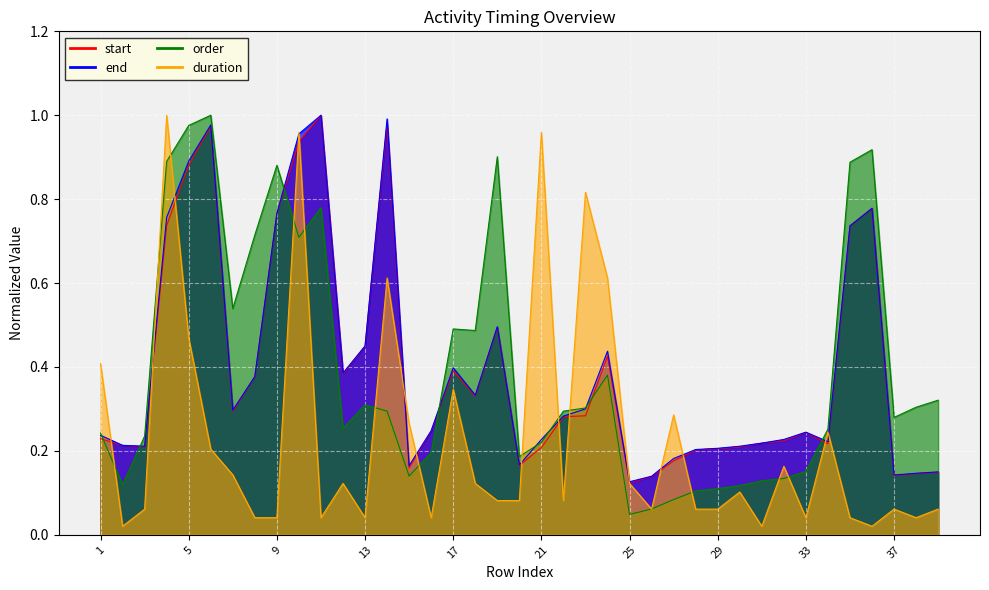

Reading right to left, extract all data points from this chart.

start: 0.1	0.1	0.1	0.8	0.7	0.2	0.2	0.2	0.2	0.2	0.2	0.2	0.2	0.1	0.1	0.4	0.3	0.3	0.2	0.2	0.5	0.3	0.4	0.2	0.2	1.0	0.4	0.4	1.0	0.9	0.8	0.4	0.3	1.0	0.9	0.7	0.2	0.2	0.2
end: 0.1	0.1	0.1	0.8	0.7	0.2	0.2	0.2	0.2	0.2	0.2	0.2	0.2	0.1	0.1	0.4	0.3	0.3	0.2	0.2	0.5	0.3	0.4	0.2	0.2	1.0	0.5	0.4	1.0	1.0	0.8	0.4	0.3	1.0	0.9	0.8	0.2	0.2	0.2
order: 0.3	0.3	0.3	0.9	0.9	0.3	0.2	0.1	0.1	0.1	0.1	0.1	0.1	0.1	0.0	0.4	0.3	0.3	0.2	0.2	0.9	0.5	0.5	0.2	0.1	0.3	0.3	0.3	0.8	0.7	0.9	0.7	0.5	1.0	1.0	0.9	0.2	0.1	0.2
duration: 0.1	0.0	0.1	0.0	0.0	0.2	0.0	0.2	0.0	0.1	0.1	0.1	0.3	0.1	0.1	0.6	0.8	0.1	1.0	0.1	0.1	0.1	0.3	0.0	0.3	0.6	0.0	0.1	0.0	1.0	0.0	0.0	0.1	0.2	0.5	1.0	0.1	0.0	0.4